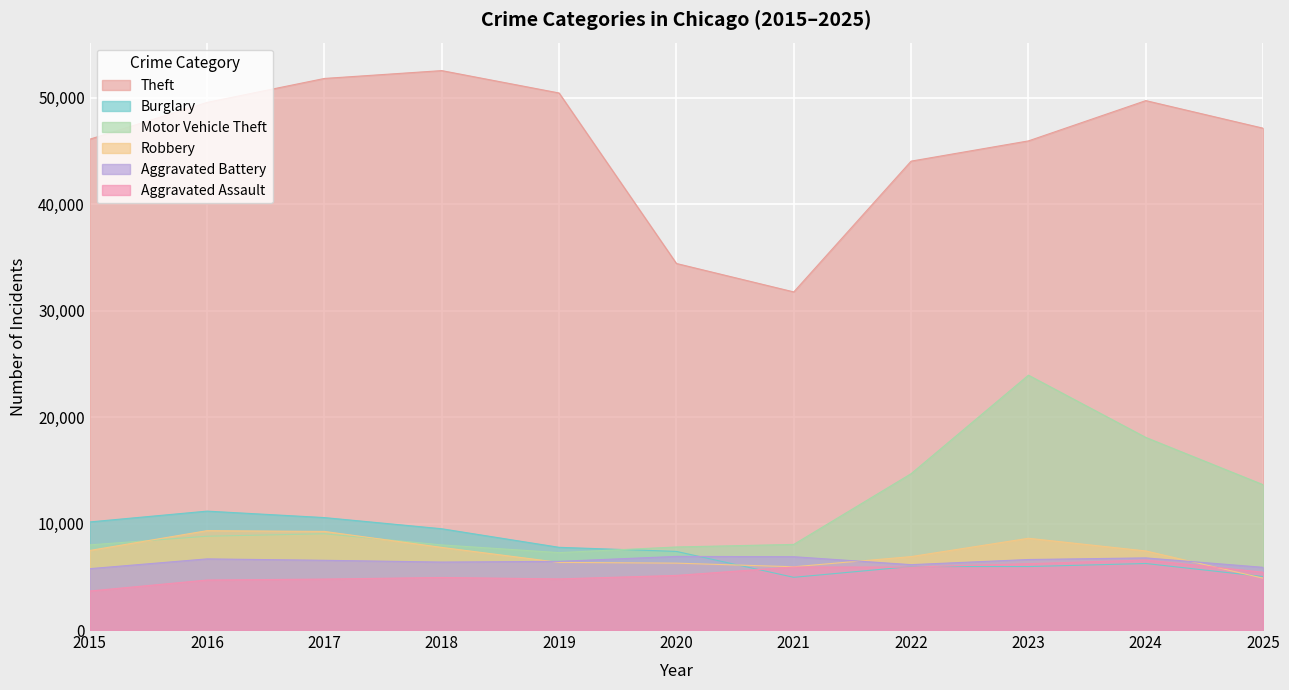

What is the total value across all series at 2018?

89151